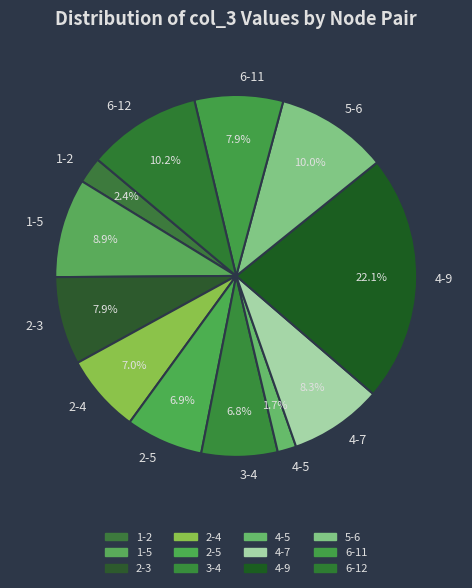

Does 6-12 account for over 50% of the chart?

No